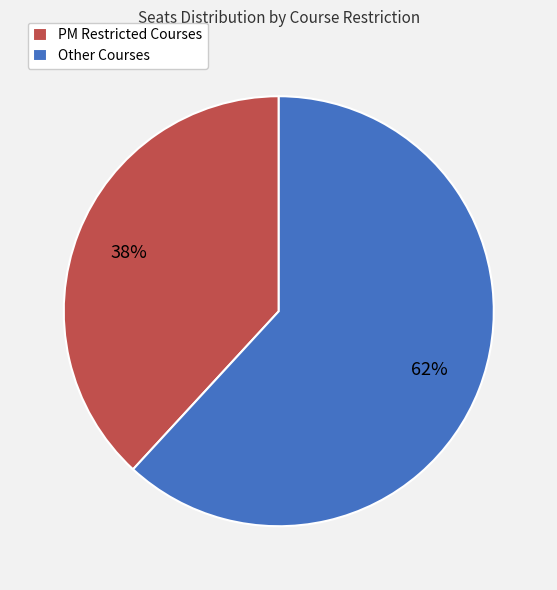

Is the sum of PM Restricted Courses and Other Courses greater than half?

Yes